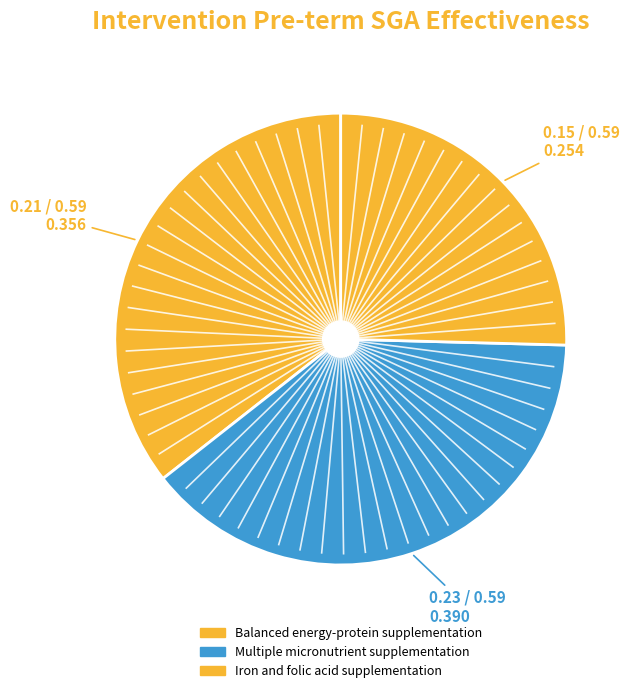

Between Multiple micronutrient supplementation and Balanced energy-protein supplementation, which is larger?

Multiple micronutrient supplementation